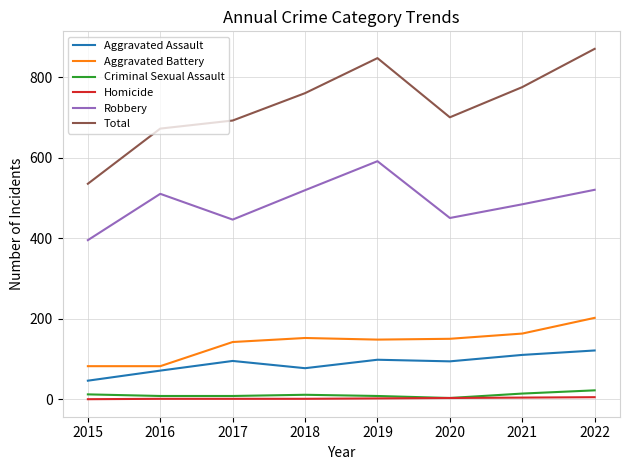

What is the lowest value of the Criminal Sexual Assault series?

3